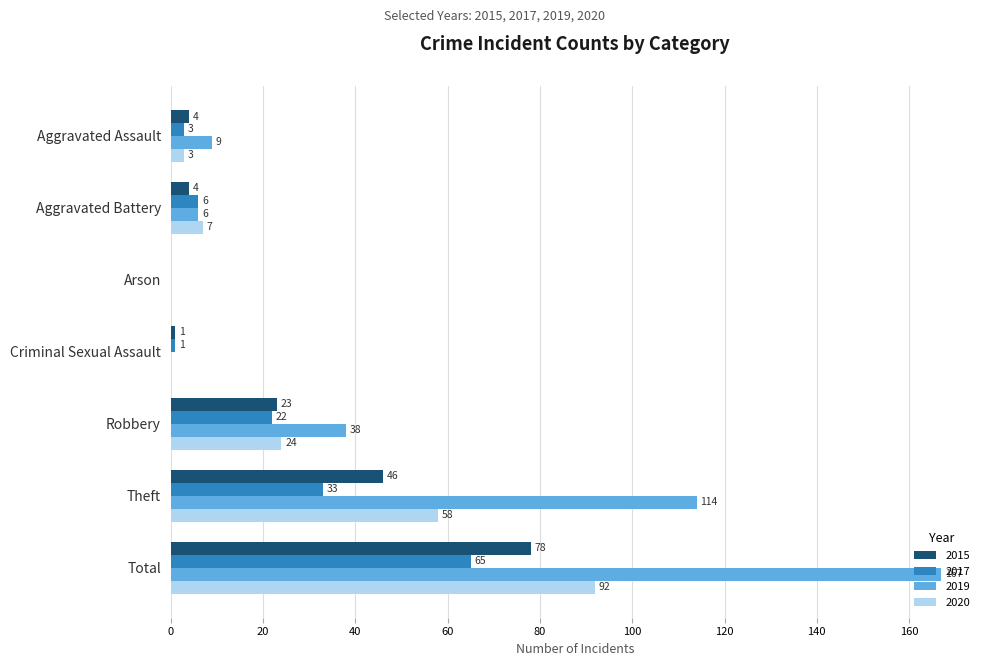

At which category is the sum across all series the highest?

Total